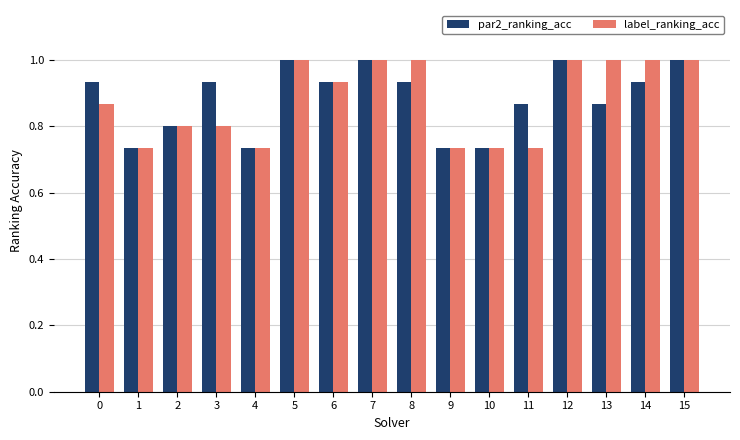

What are all the series names shown in the legend?

par2_ranking_acc, label_ranking_acc